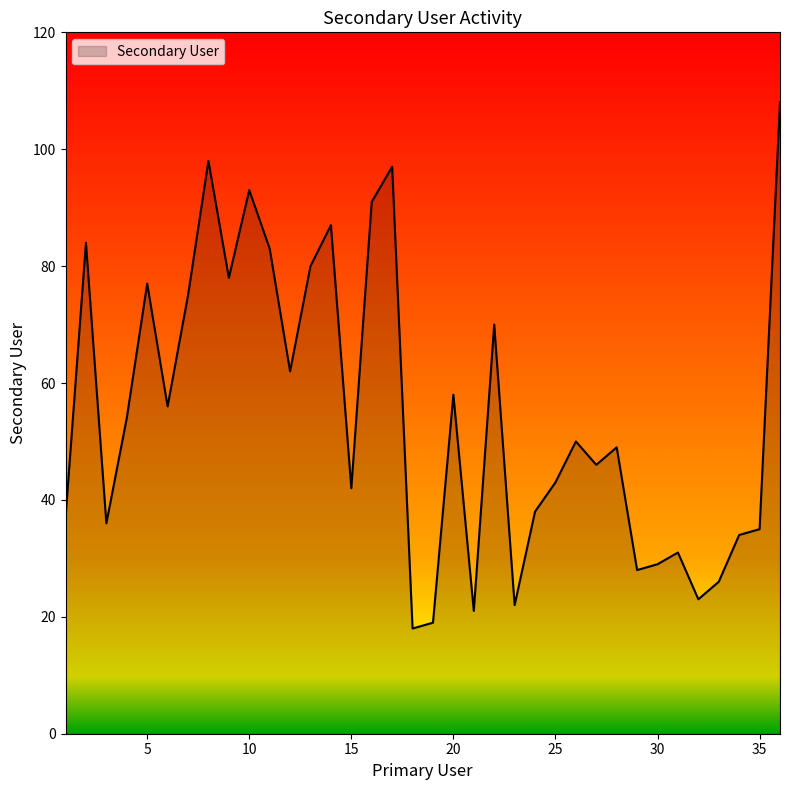

How many interior local valleys (lower than both neighbors) does the data have?

11